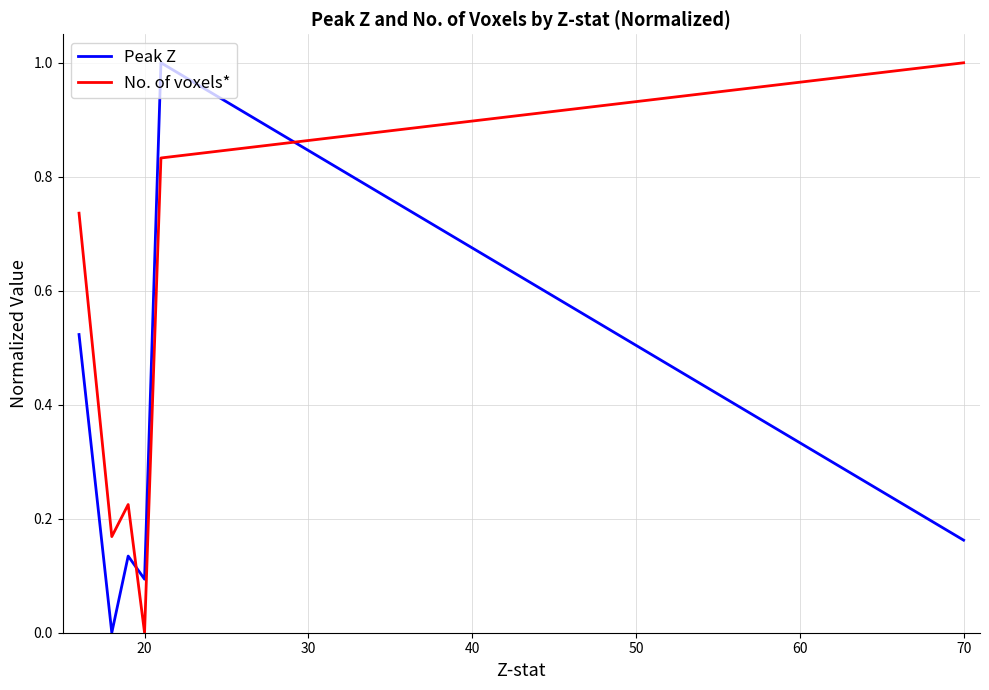

At how many categories does at least one series exceed 0?

6